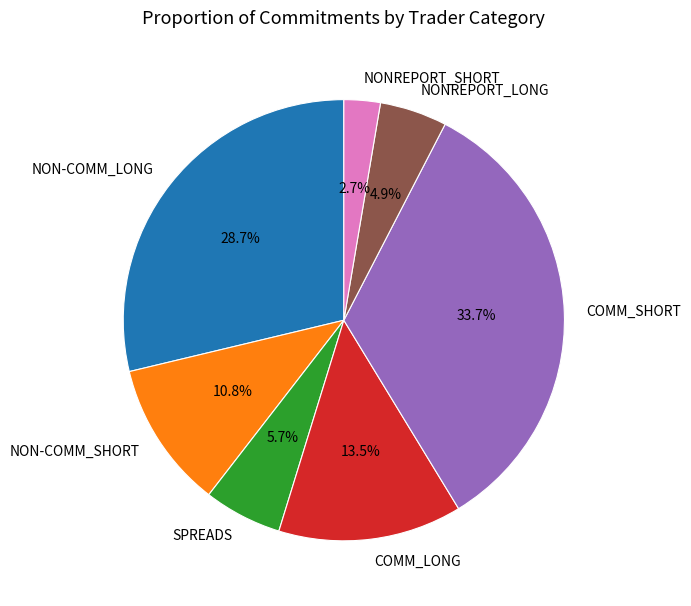

What percentage is the NONREPORT_LONG slice, to the nearest percent?

5%